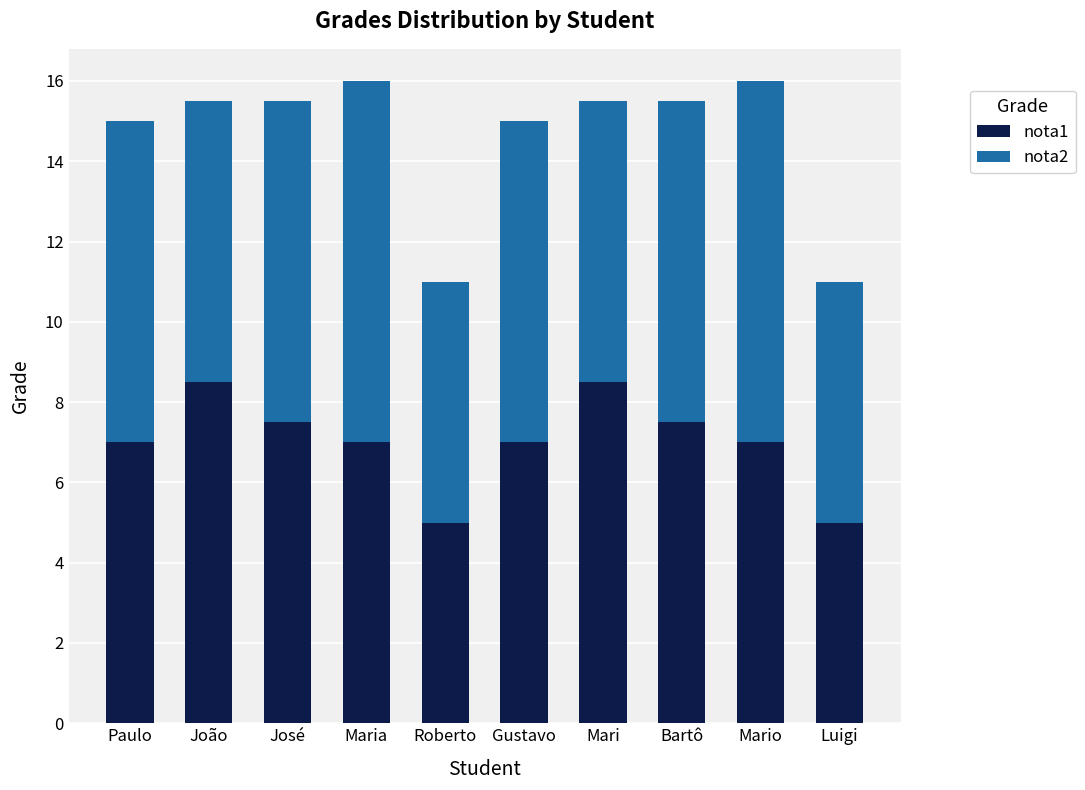

What is the minimum value for nota1?

5.0